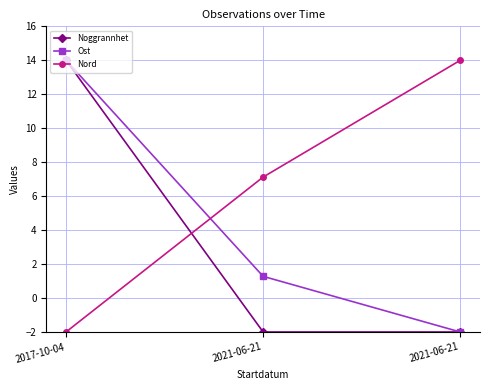

At 2021-06-21, list the series in order from smallest to largest.

Noggrannhet, Ost, Nord